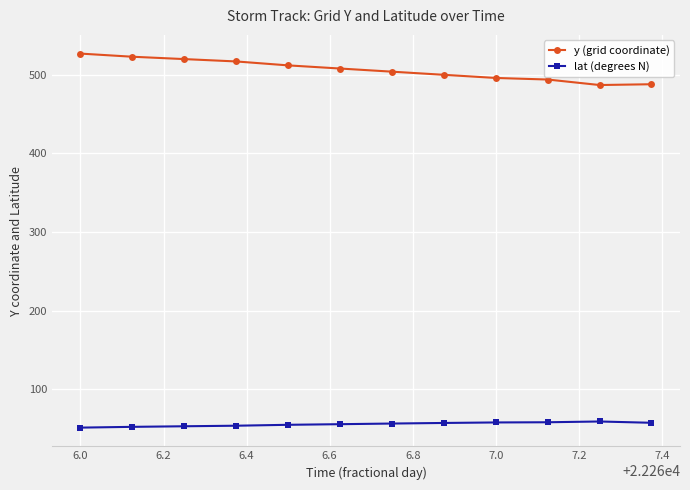

What is the sum of all y (grid coordinate) values?

6076.0